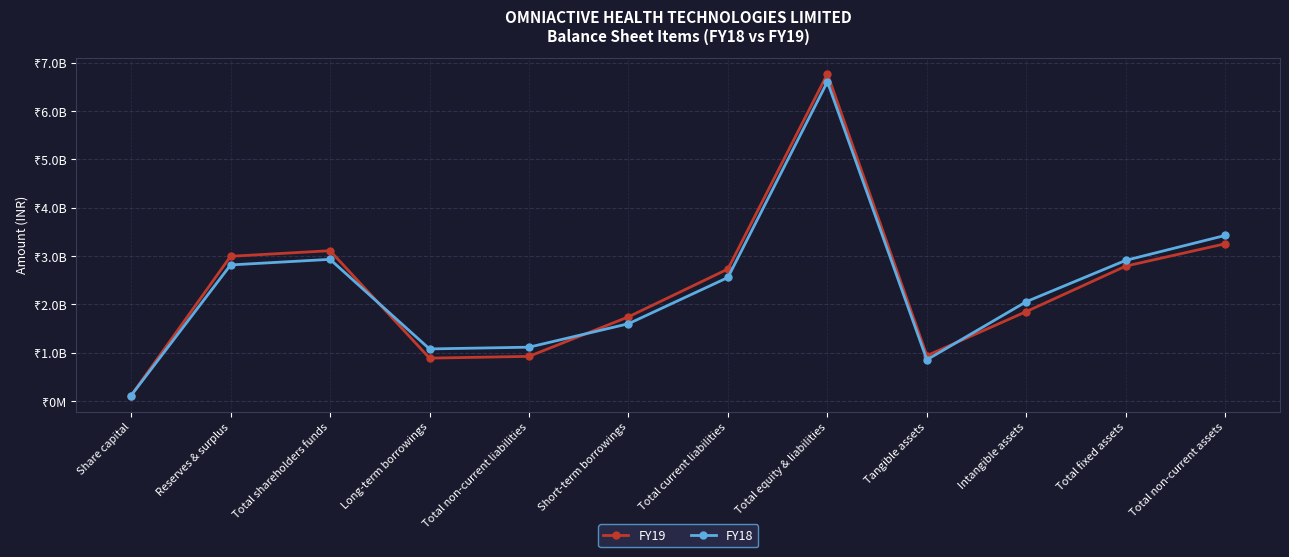

Which series changed the most between Total shareholders funds and Total current liabilities?

FY19